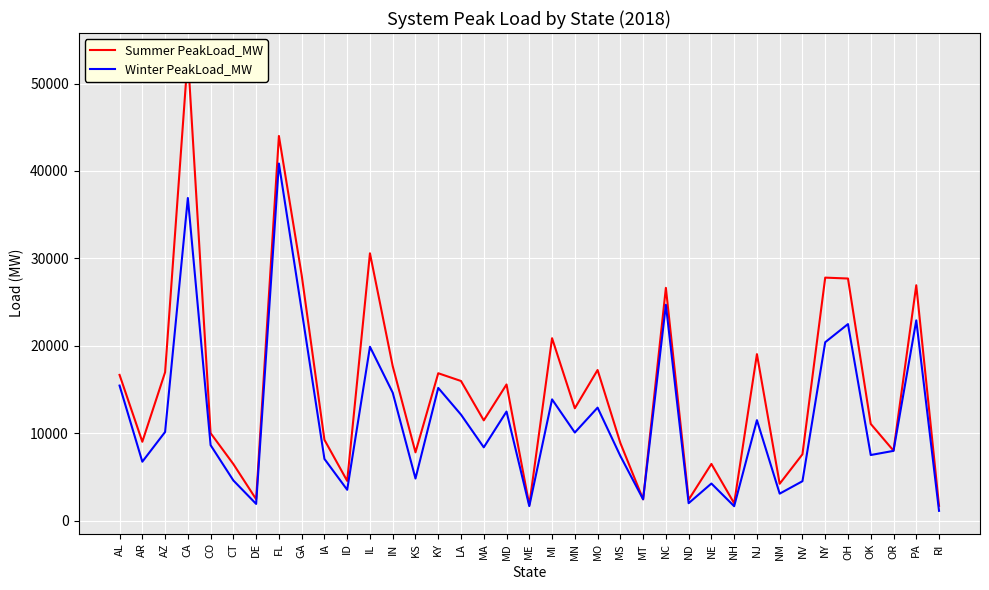

Which series changed the most between KY and MD?

Winter PeakLoad_MW